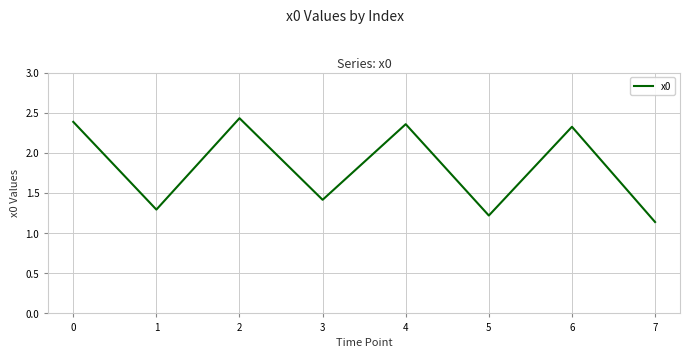

What is the difference between the second highest and second lowest values?

1.2